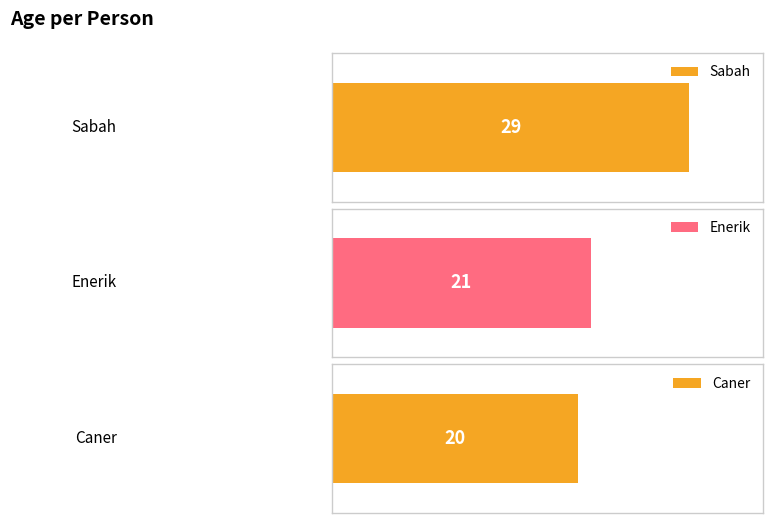

Are the bars grouped side by side (vs. stacked)?

No